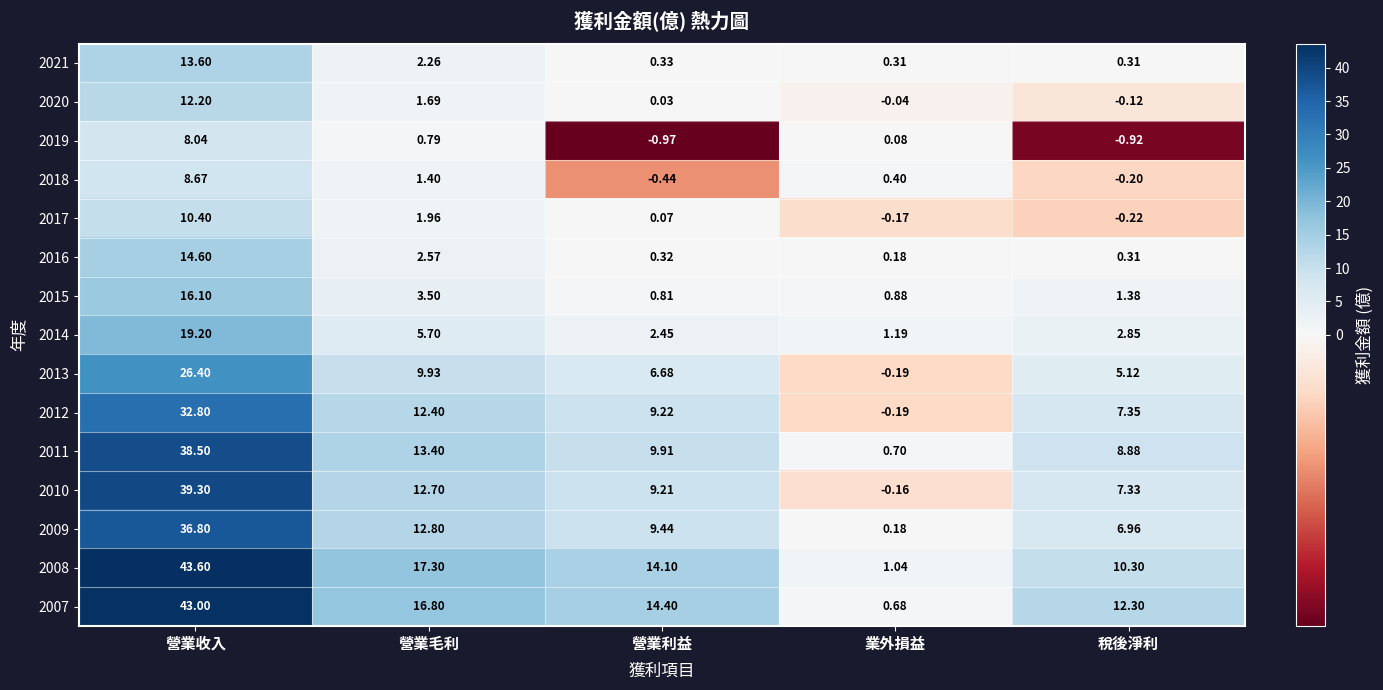

What is the total value across all series at 營業利益?

75.6